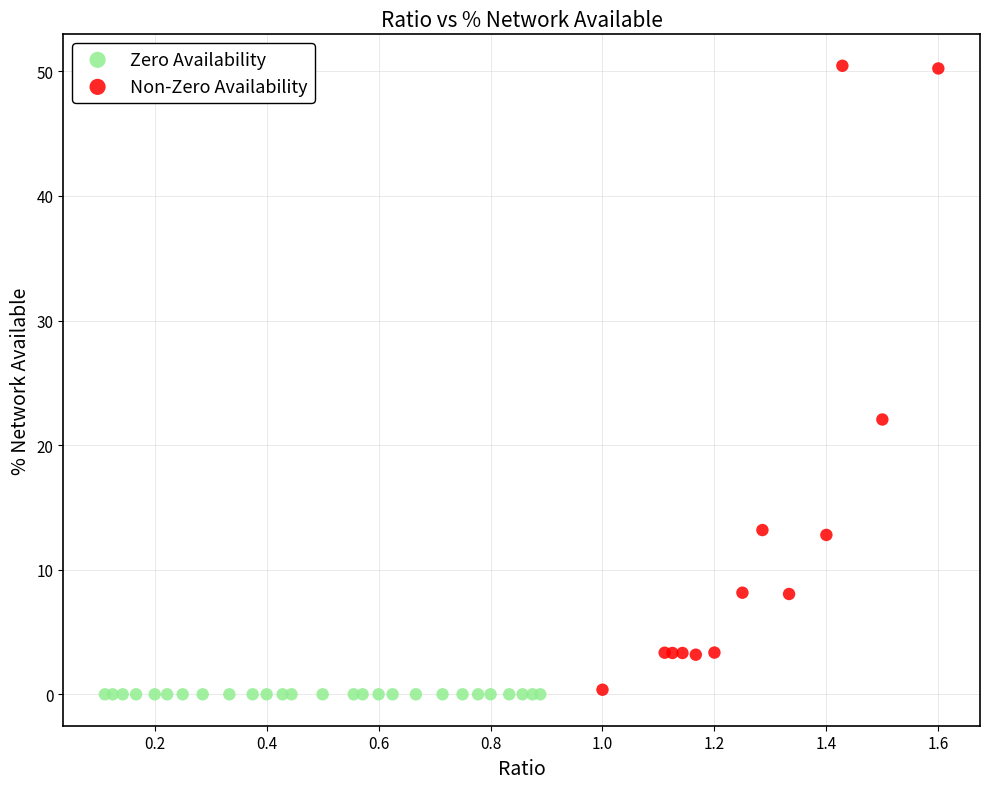

Which series contains the highest Y value?

Non-Zero Availability